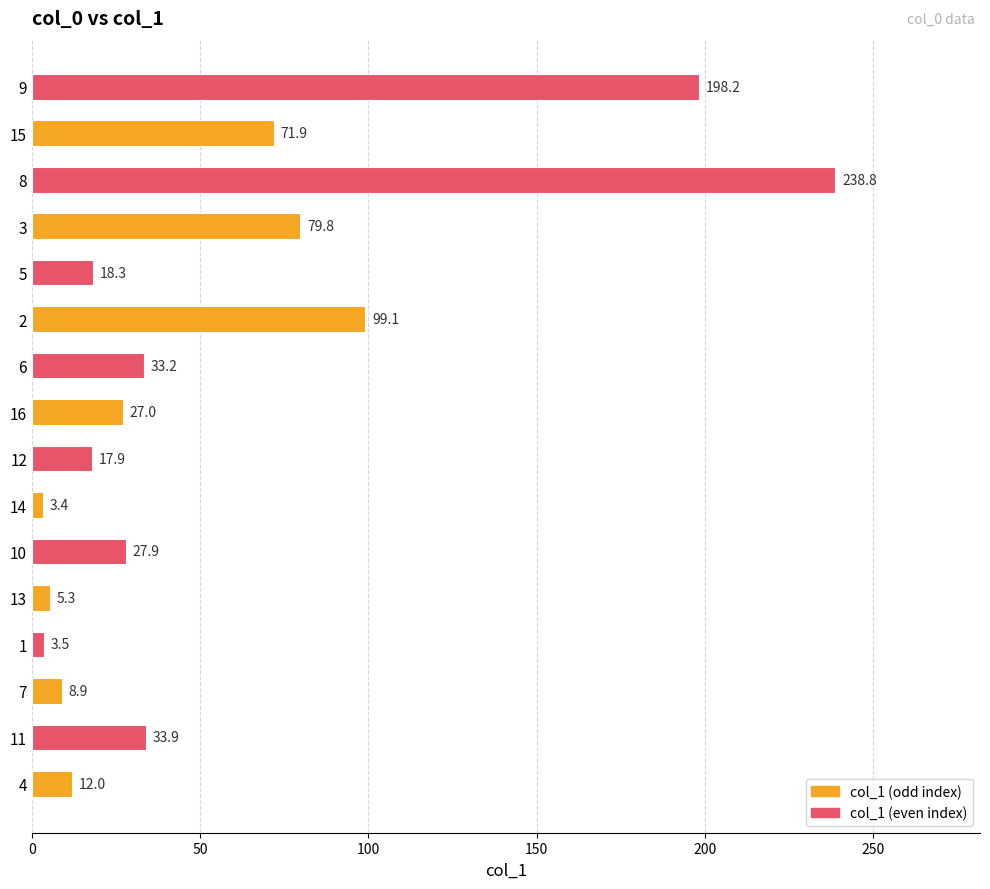

Reading top to bottom, transcribe all the data shown in this chart.

198.2	71.9	238.8	79.8	18.3	99.1	33.2	27.0	17.9	3.4	27.9	5.3	3.5	8.9	33.9	12.0